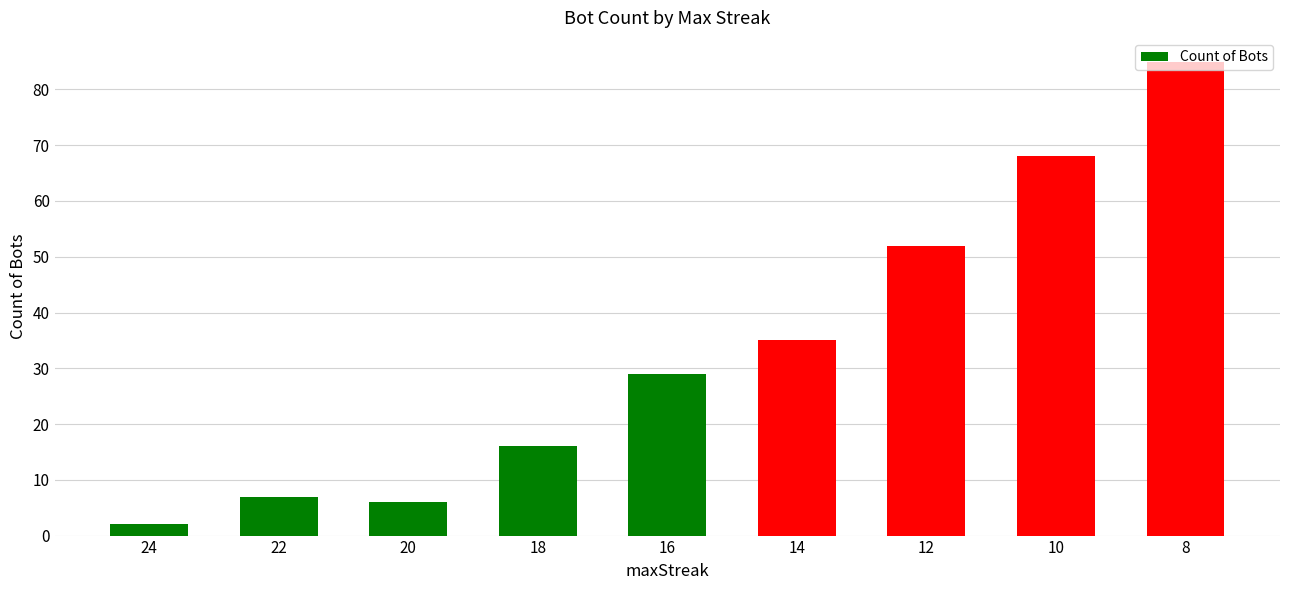

List the labels in order of value, largest first.

8, 10, 12, 14, 16, 18, 22, 20, 24